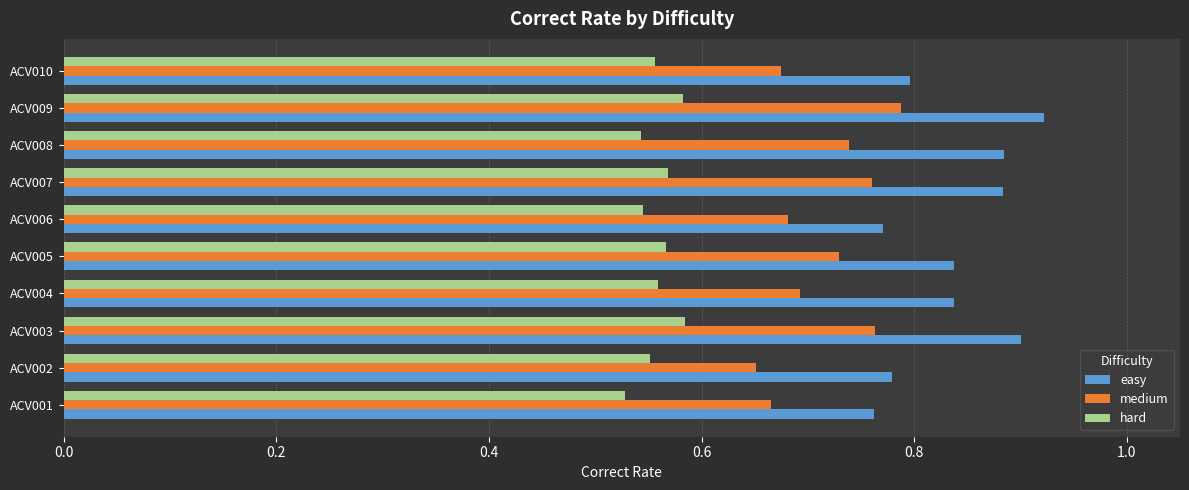

True or false: easy has a value of 1.2 at ACV003.

False